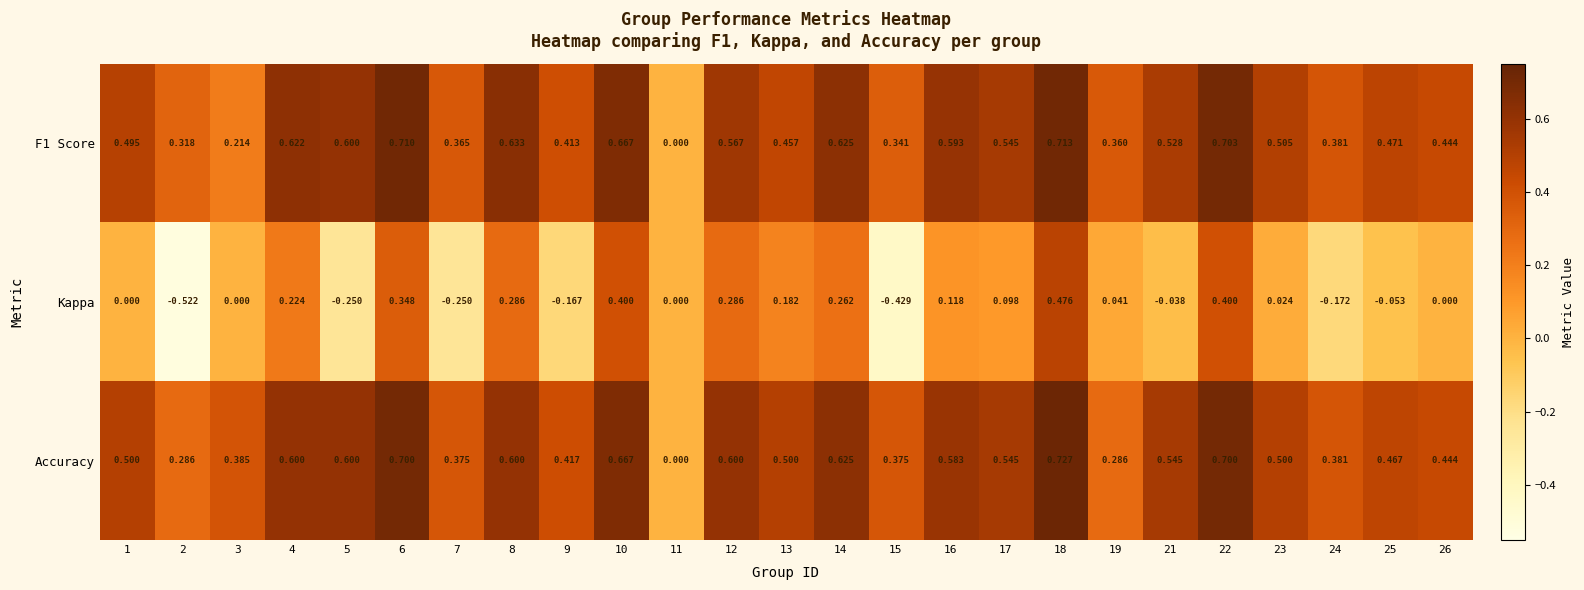

Which series has the widest spread of values?

Kappa